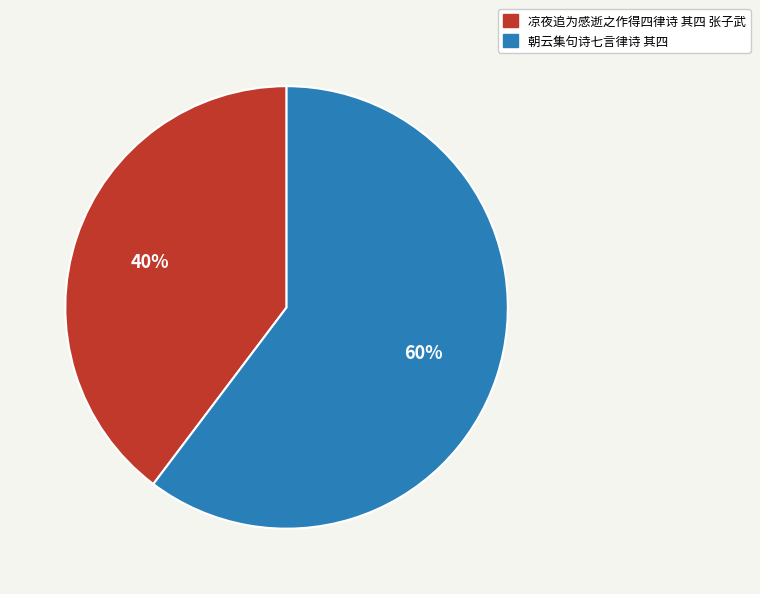

The 凉夜追为感逝之作得四律诗 其四 张子武 slice represents 28% of the pie. True or false?

False